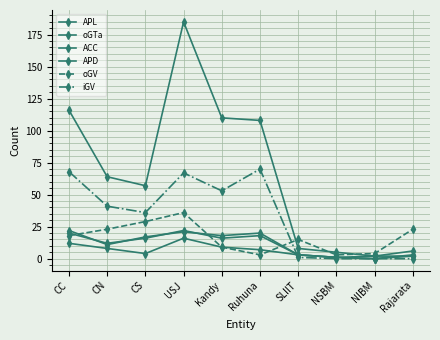

How many interior local peaks does the iGV series have?

2